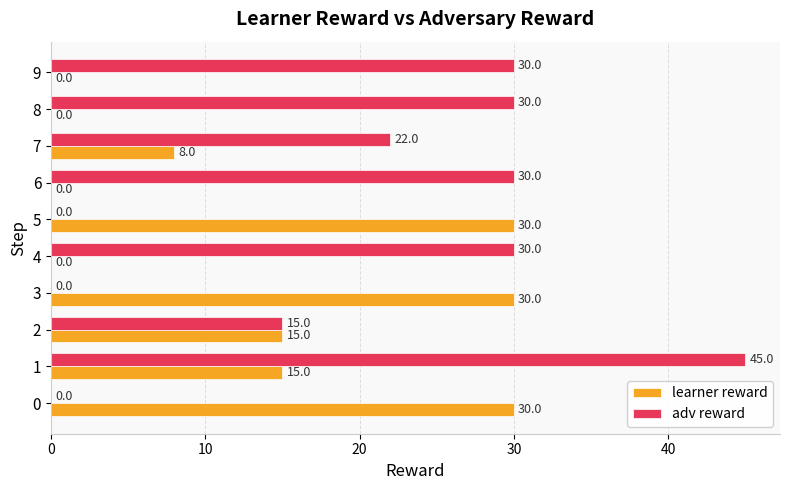

Count the adv reward values in the range 0 to 30.

9